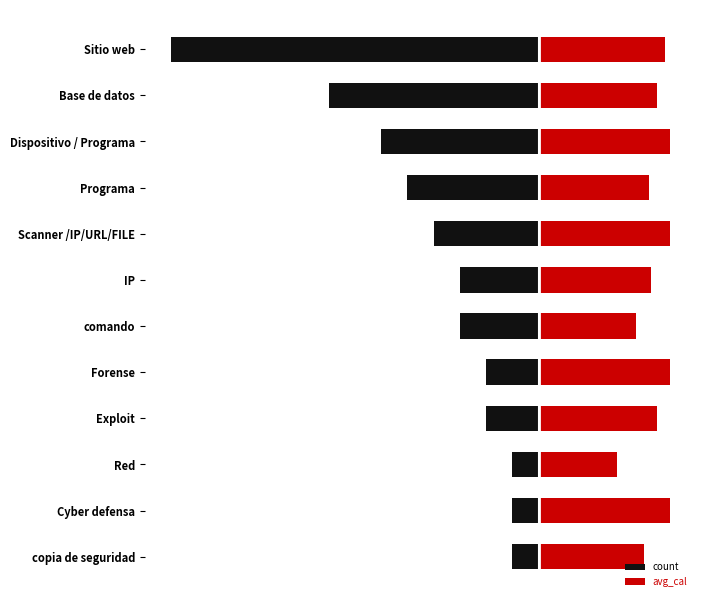

What position from the left is Scanner /IP/URL/FILE?

5